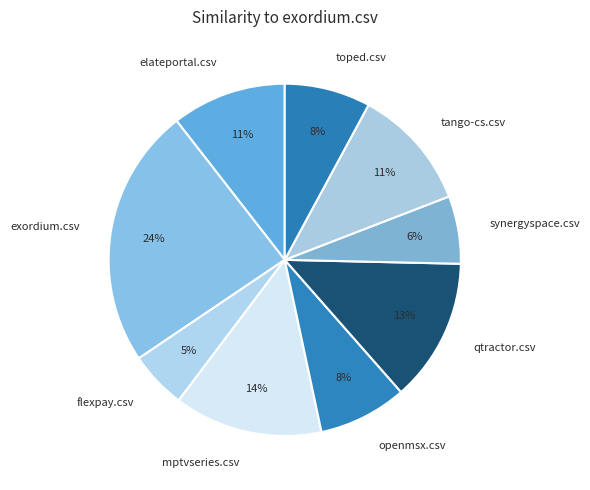

Does exordium.csv account for over 50% of the chart?

No